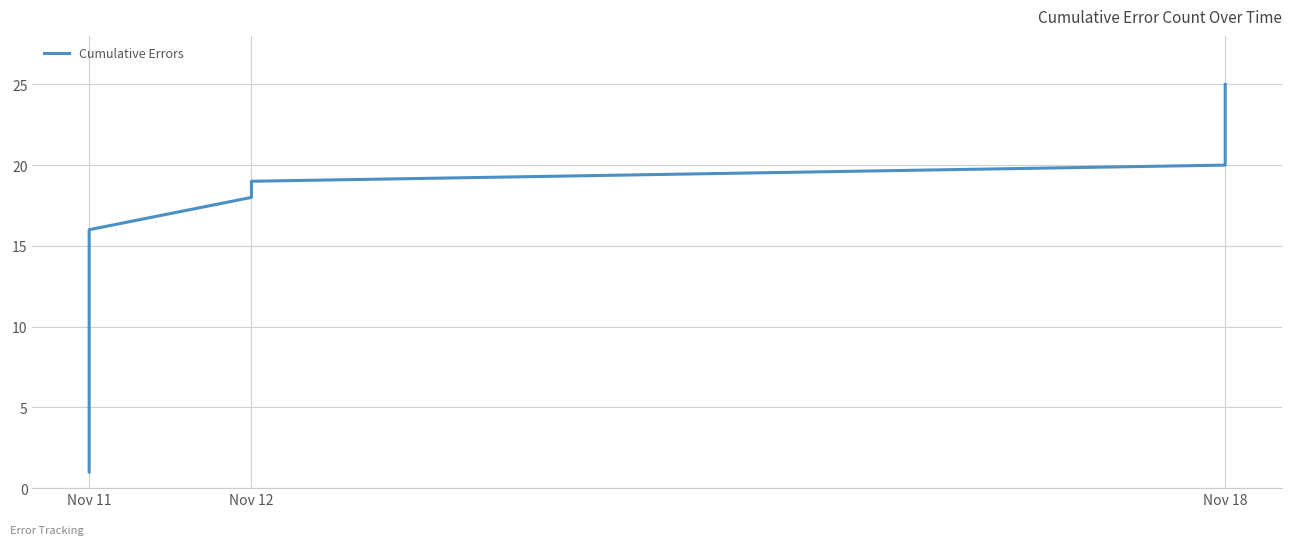

True or false: there are more than 0 points higher than both neighbors.

False